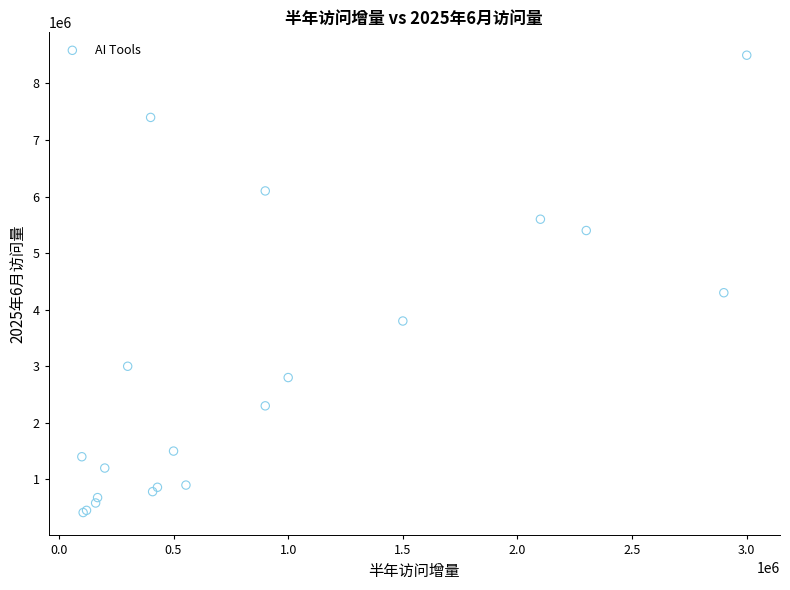

What Y value in the scatter plot is closest to 4456550?

4300000